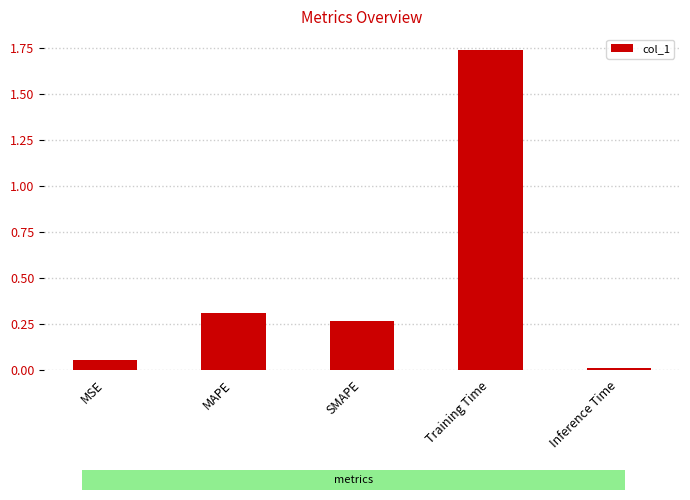

Rank the categories by value from highest to lowest.

Training Time, MAPE, SMAPE, MSE, Inference Time